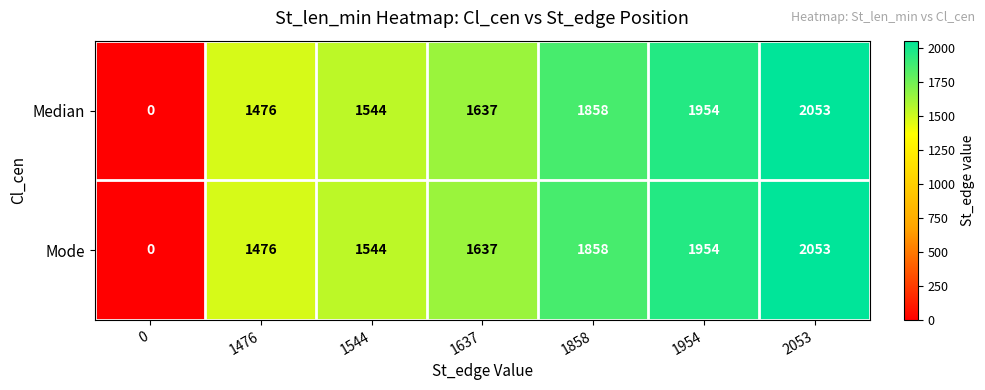

At which label is Median closest to 1026?

1476